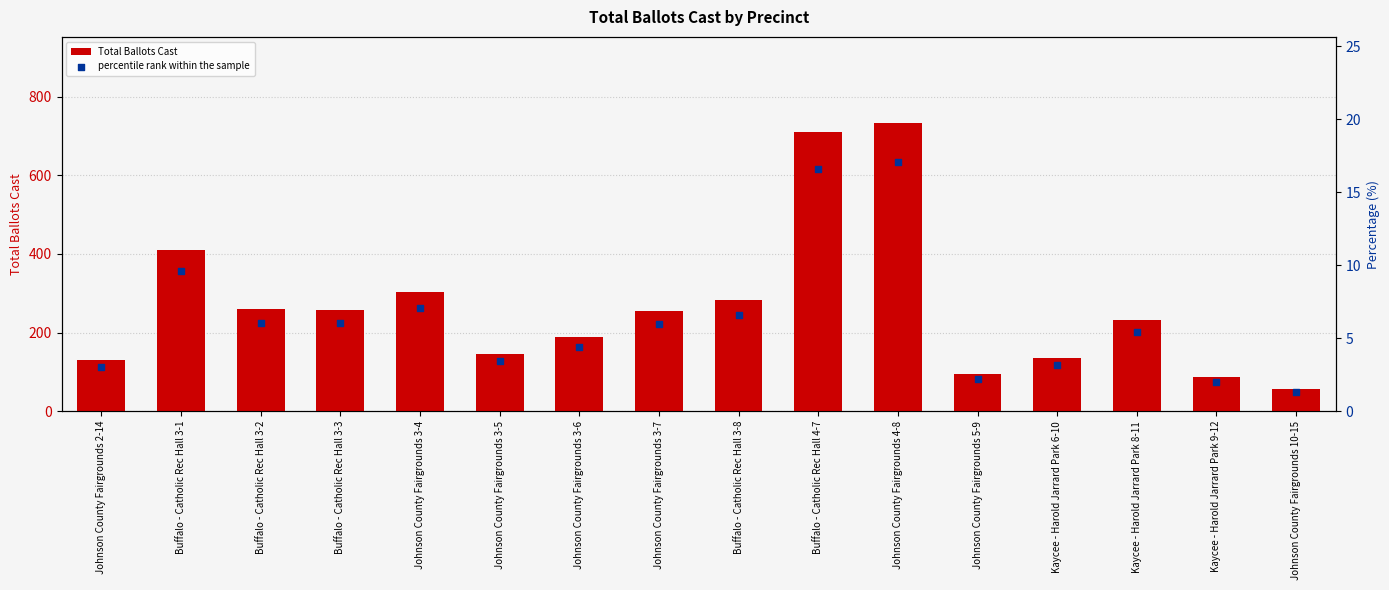

Which series has the largest total across all categories?

Total Ballots Cast